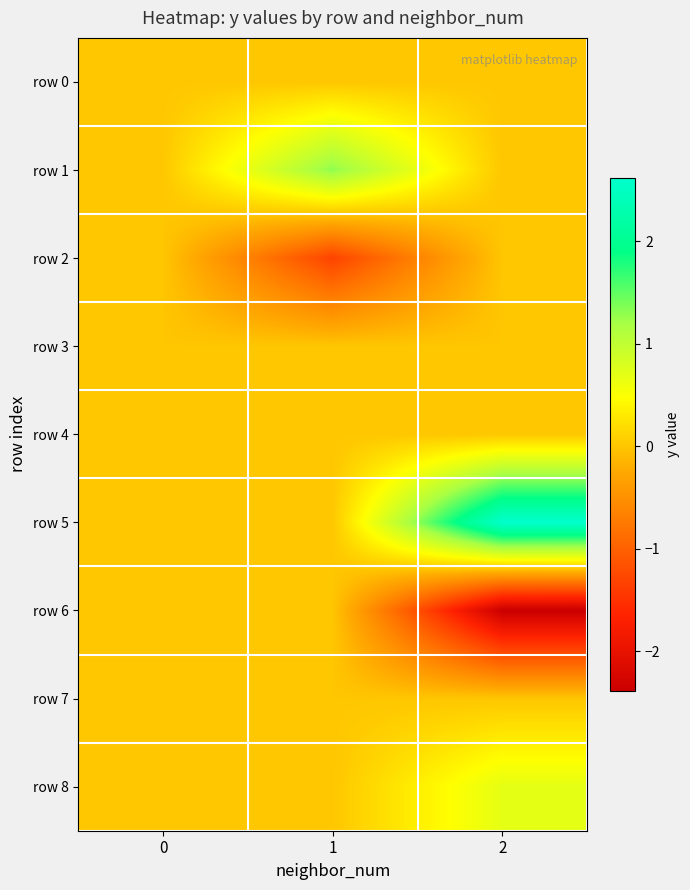

Which category has the highest value across all series?

2